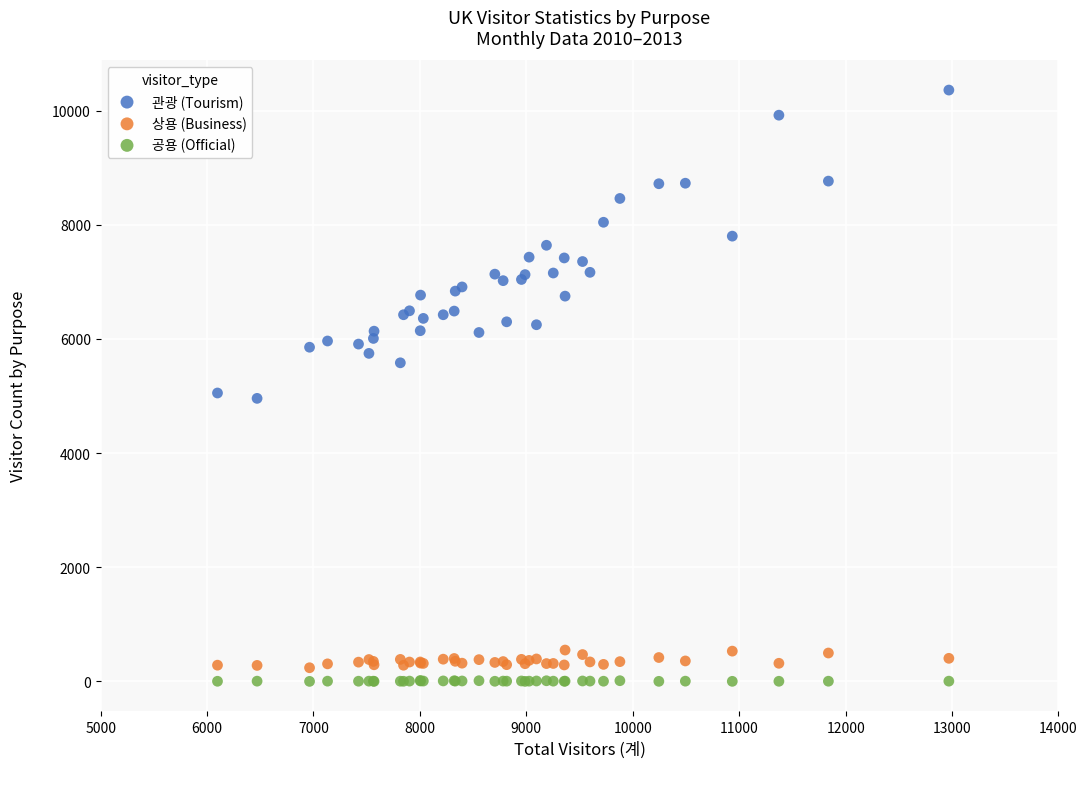

Which series reaches the maximum Y coordinate?

관광 (Tourism)